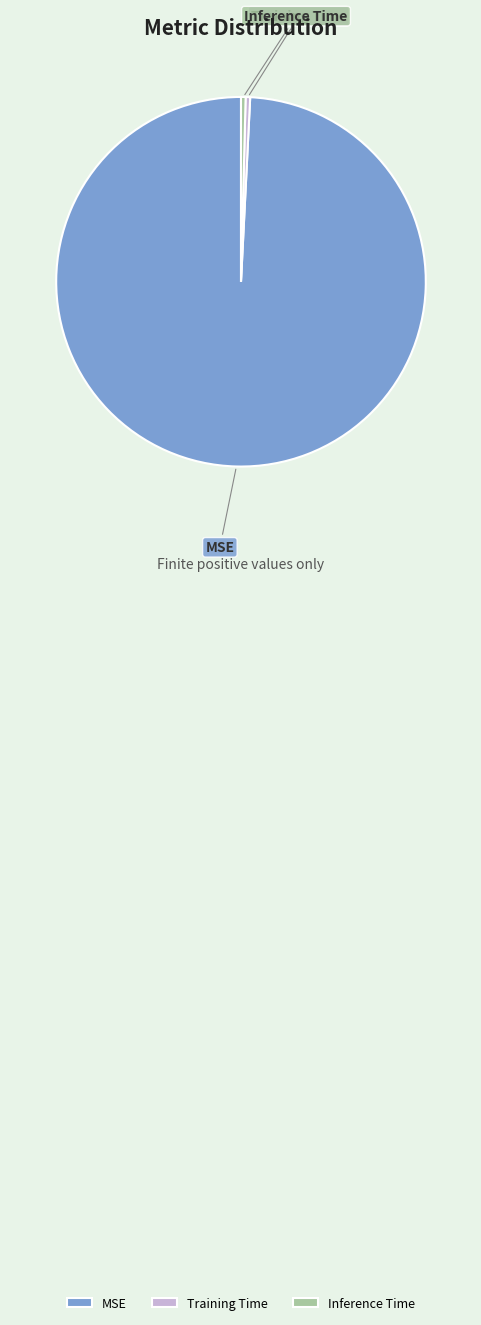

What is the largest slice in the pie chart?

MSE